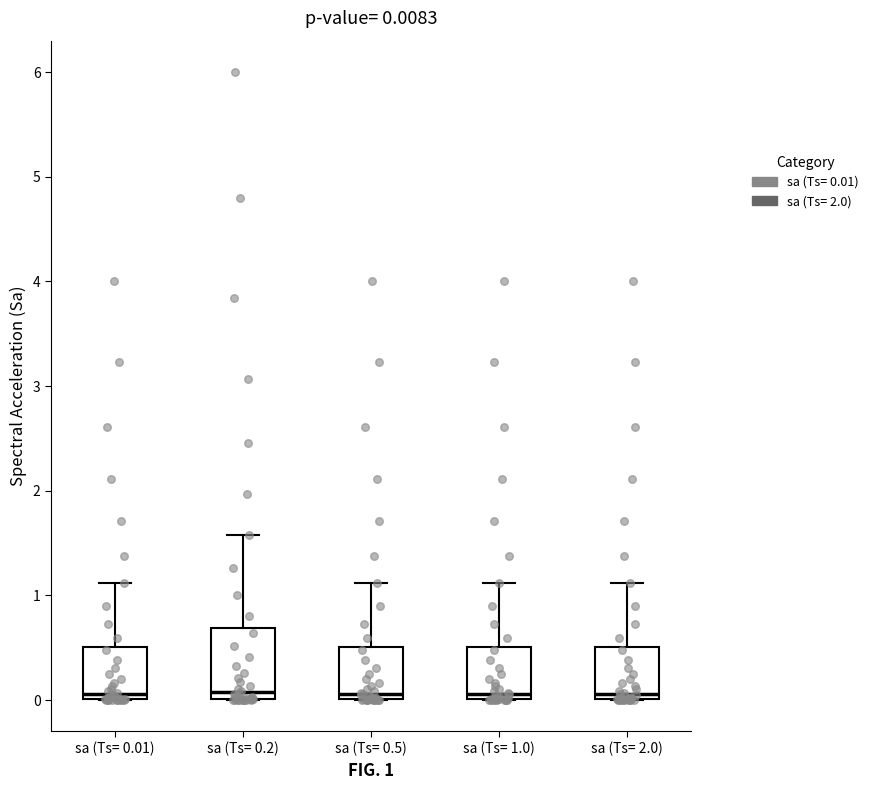

Comparing the boxes themselves (not the whiskers), which one is the tallest?

sa (Ts= 0.2)